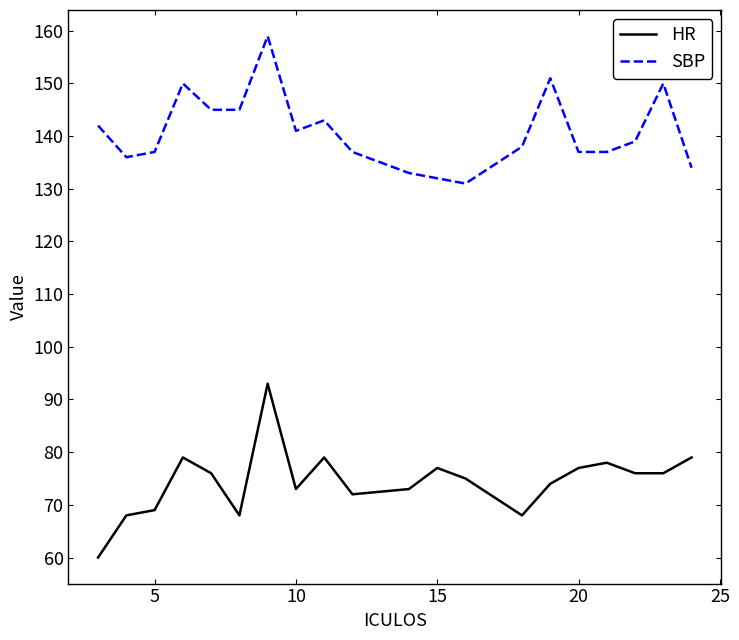

Which series has the largest total across all categories?

SBP